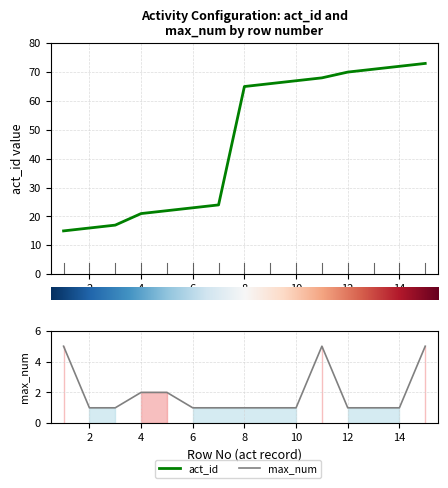

Is the value of max_num at 1 greater than the value of act_id at 8?

No